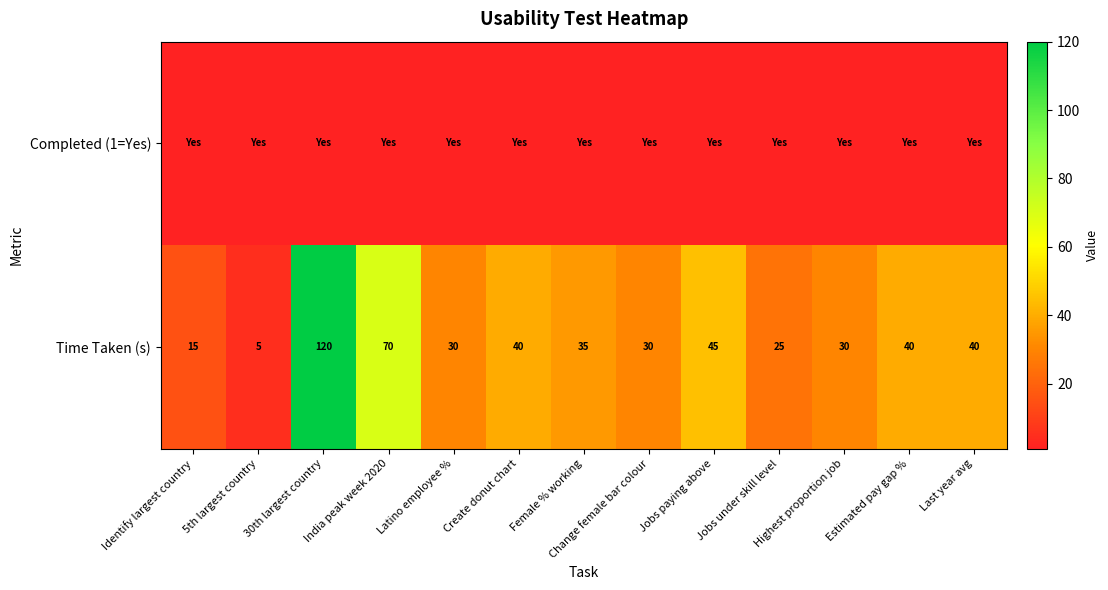

At which label is Time Taken (s) closest to 62?

India peak week 2020